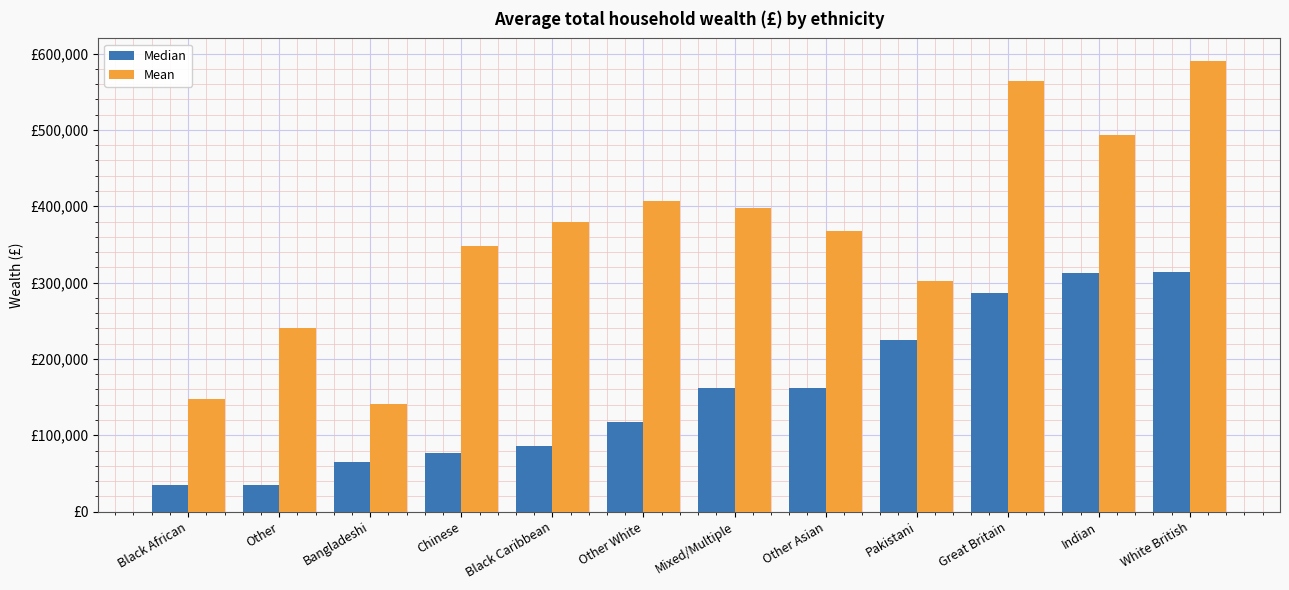

What are all the series names shown in the legend?

Median, Mean